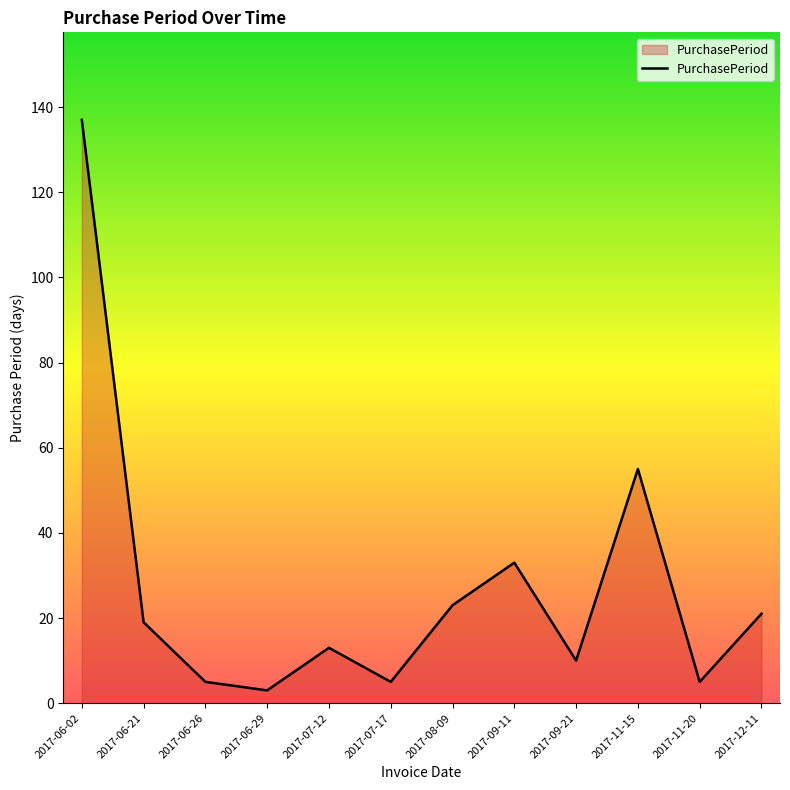

At which category does the chart reach its minimum across all series?

2017-06-29